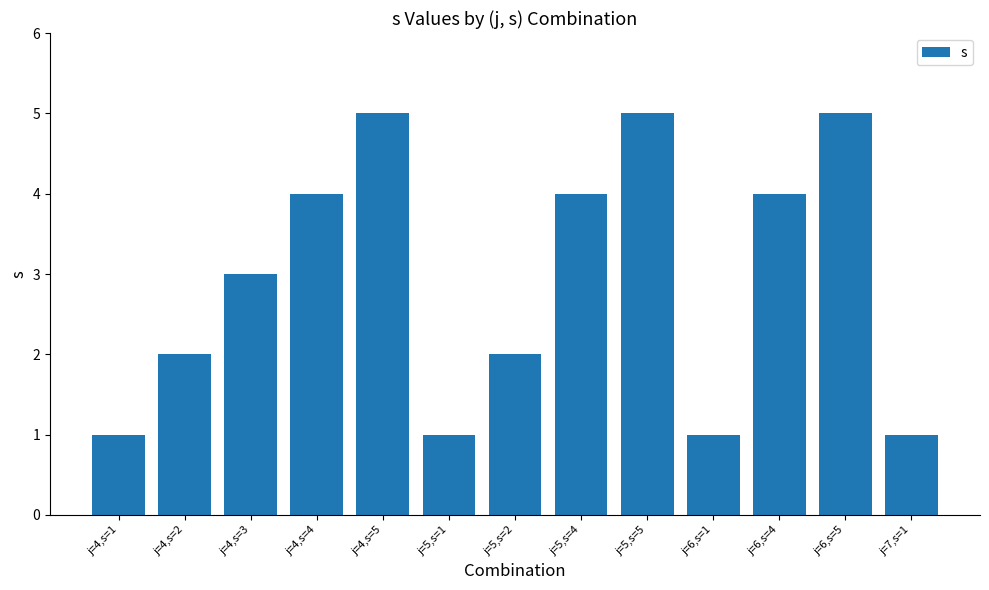

What is the difference between the second highest and second lowest values?

4